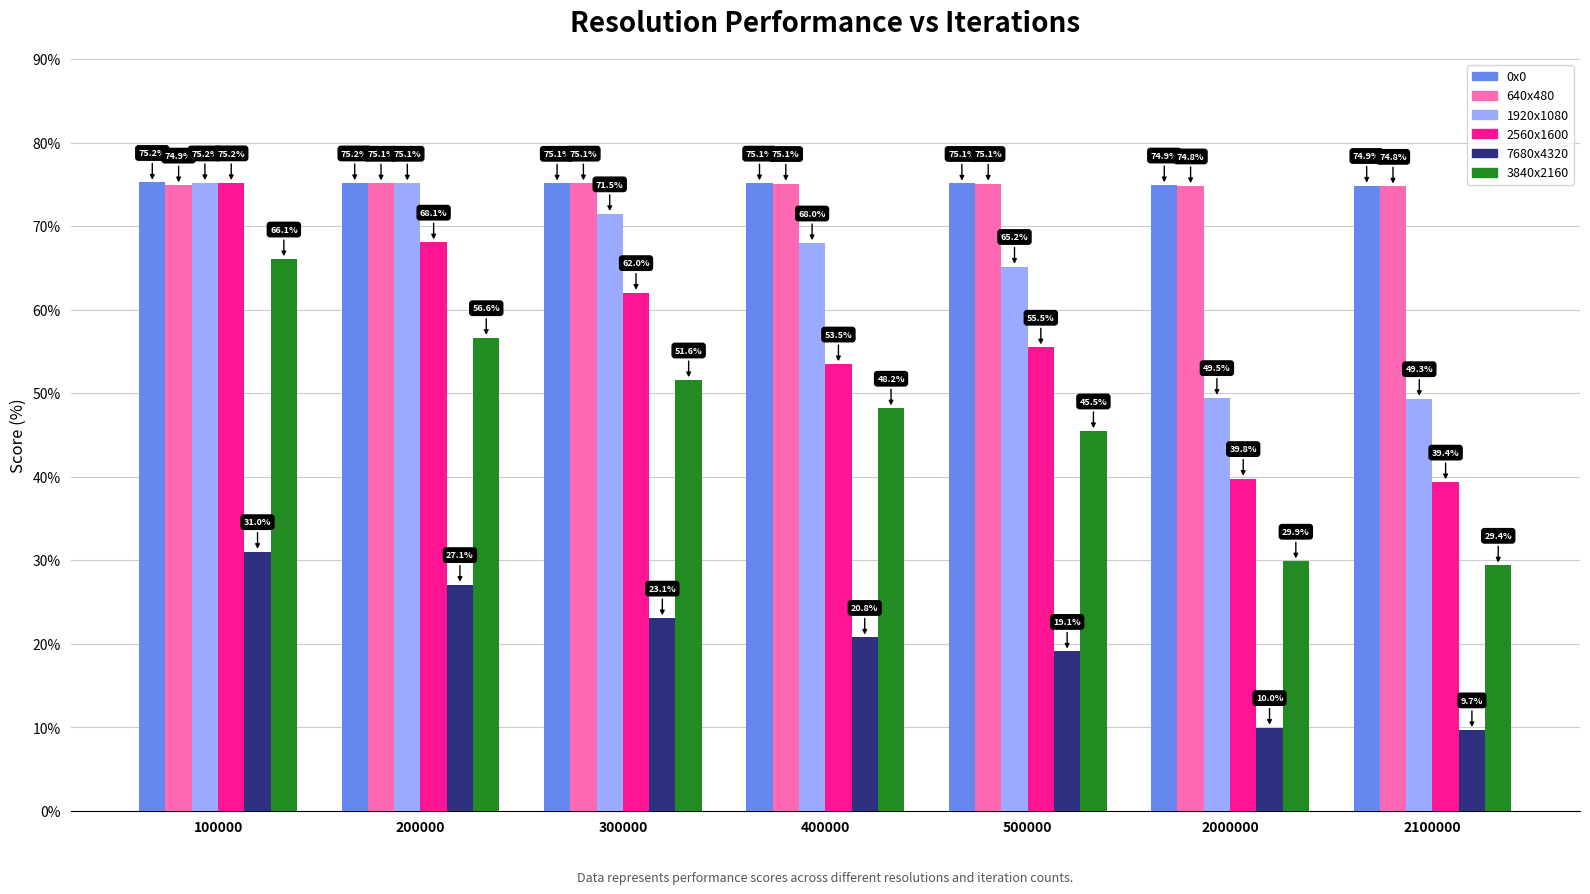

Which series has the widest spread of values?

3840x2160